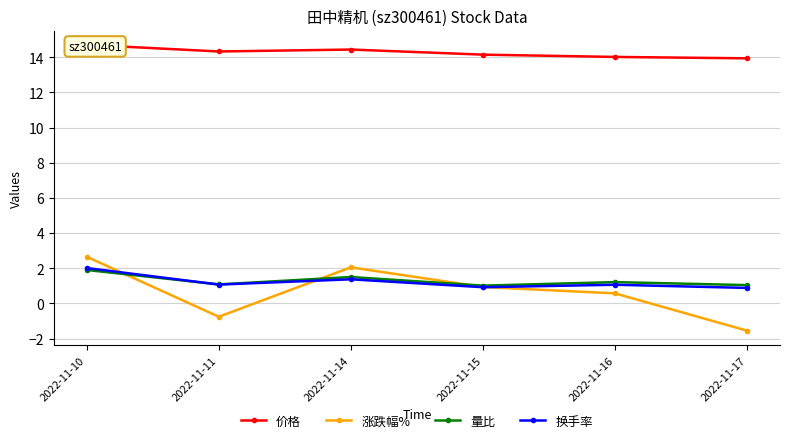

Where does the 价格 series first go above 14?

2022-11-10